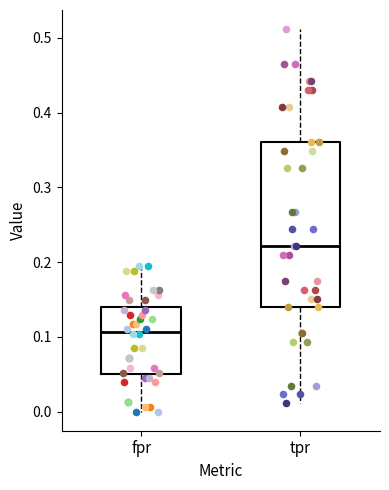

Reading left to right, transcribe this box plot: for each box, give where its median line is, the range the box spans, and where its two whiskers end, as read against the y-axis. The values are not printed on the chart, so give them approximately, as read against the axis.

fpr: median 0.11, box 0.05 to 0.14, whiskers 0.00 to 0.19
tpr: median 0.22, box 0.14 to 0.36, whiskers 0.01 to 0.51